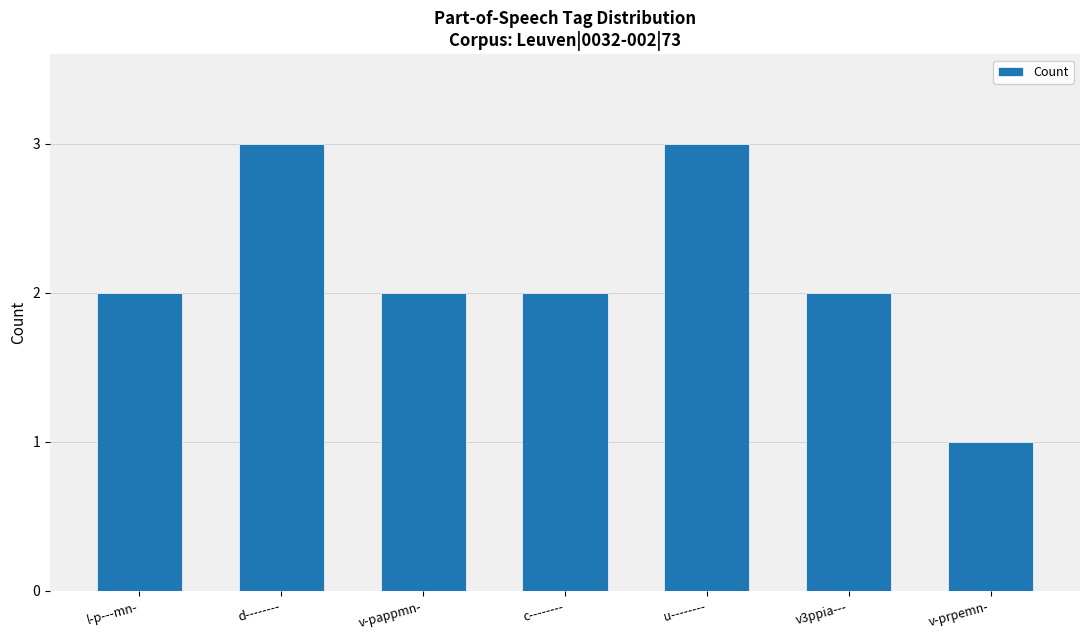

What is the ratio of the value at l-p---mn- to the value at v-prpemn-?

2.0